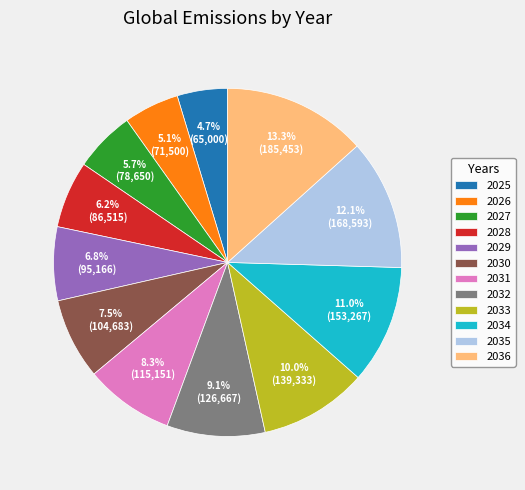

Which category has the biggest portion of the pie?

2036